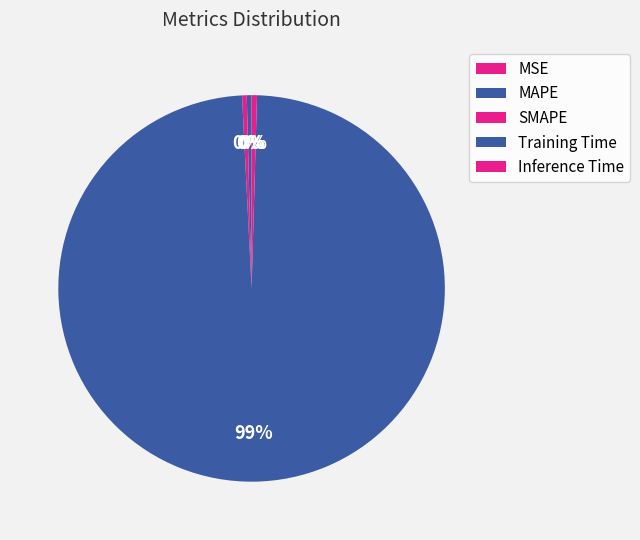

What percentage is the Training Time slice, to the nearest percent?

99%